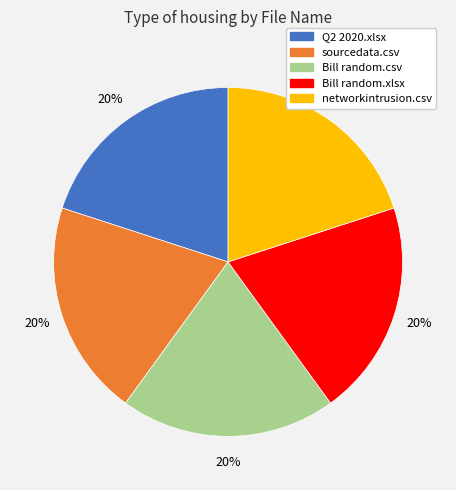

Is there any slice that represents more than half of the pie?

No